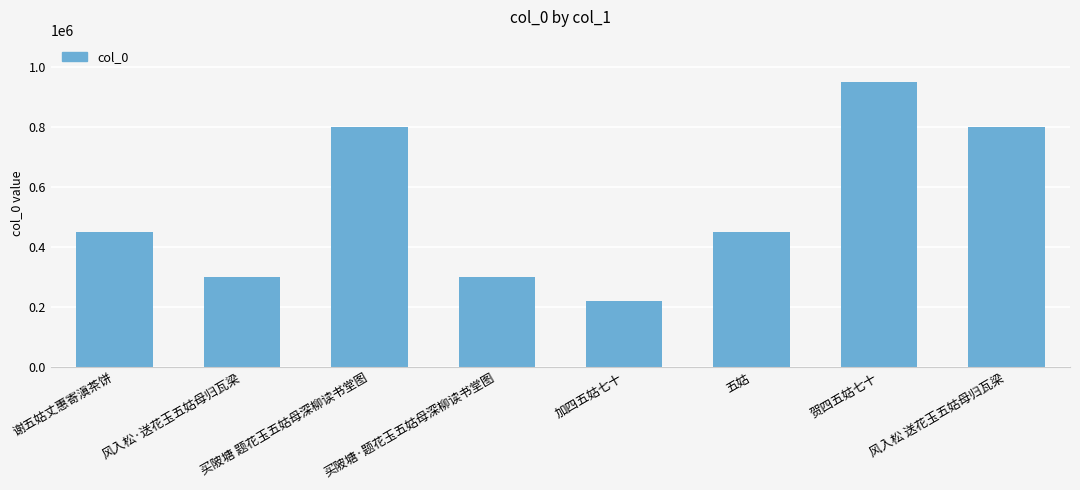

Does the chart contain stacked bars?

No